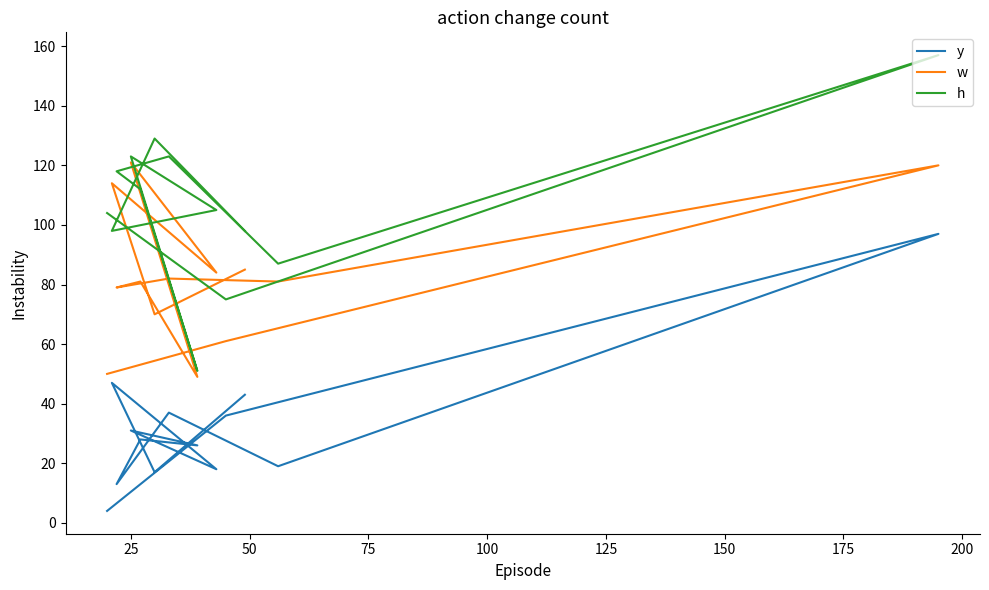

What is the lowest value of the w series?

49